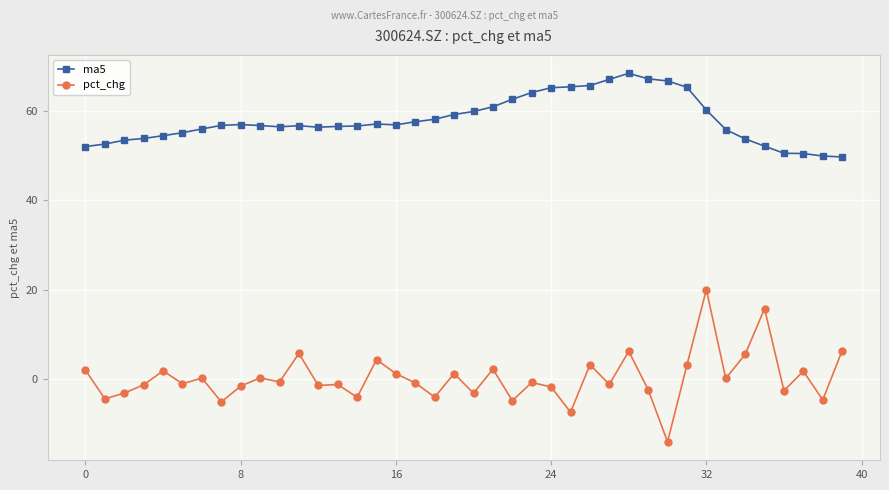

What is the difference between the maximum and minimum values in the ma5 series?

18.7